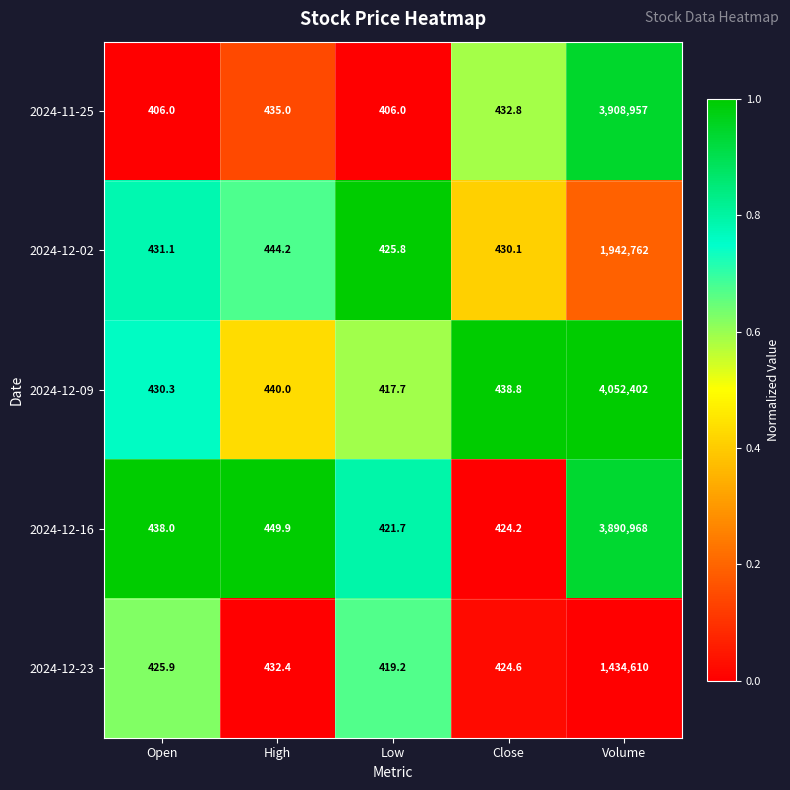

True or false: 2024-12-09 has a value of 417.7 at Low.

True